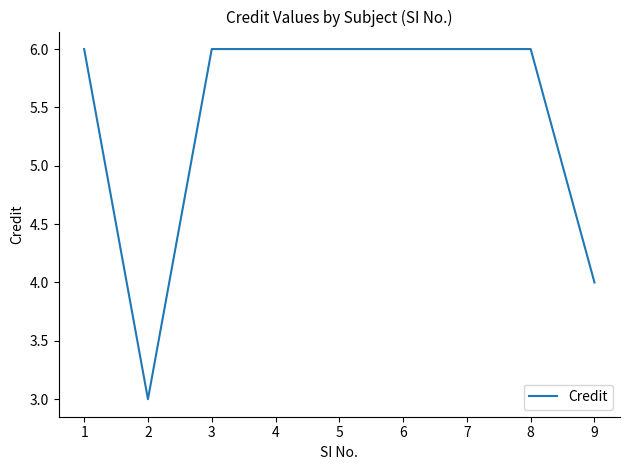

What is the difference between the maximum and minimum values?

3